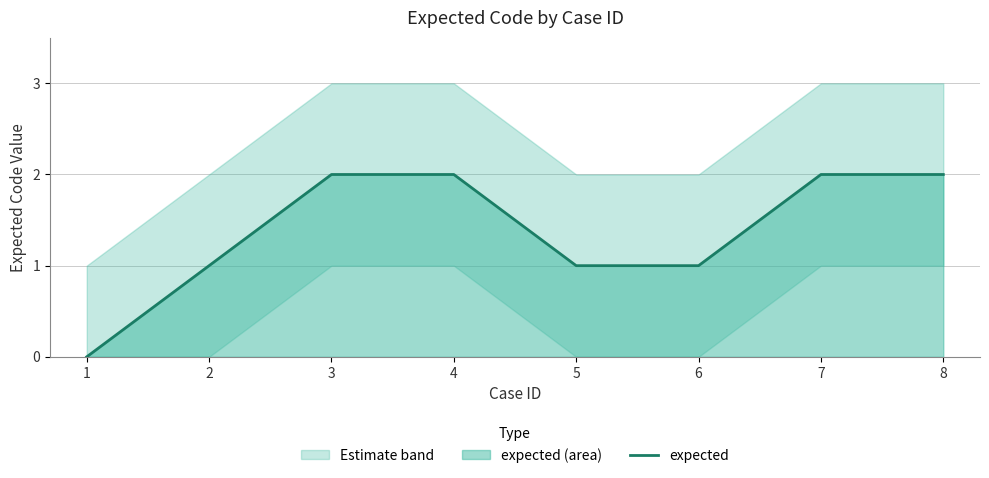

The chart shows a value of 0 at 2. True or false?

False